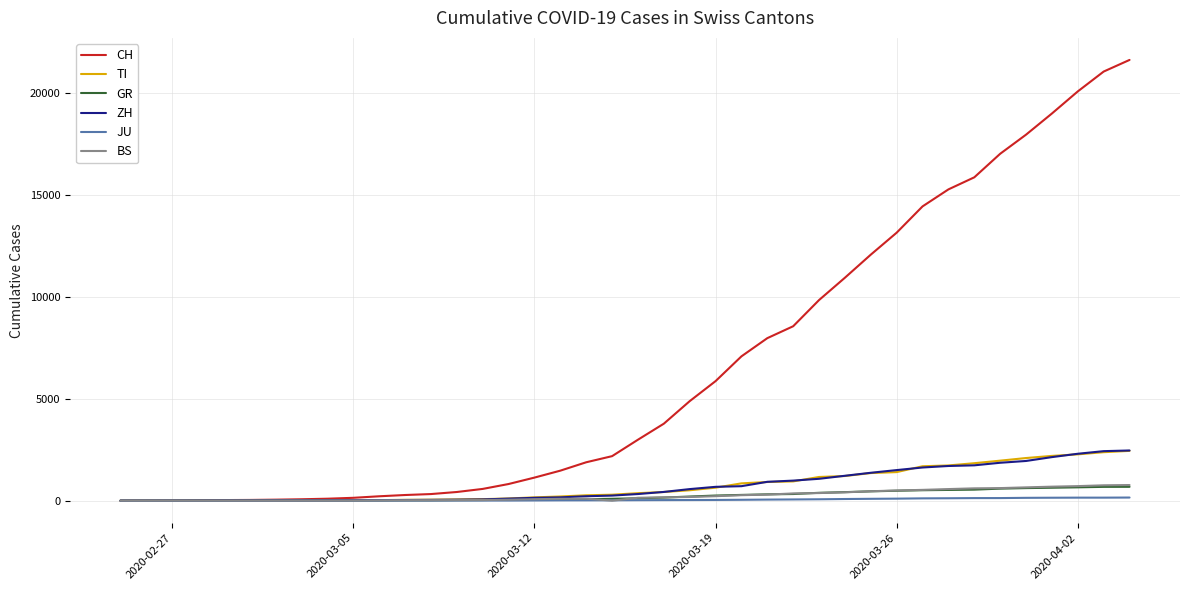

Which series has the largest total across all categories?

CH